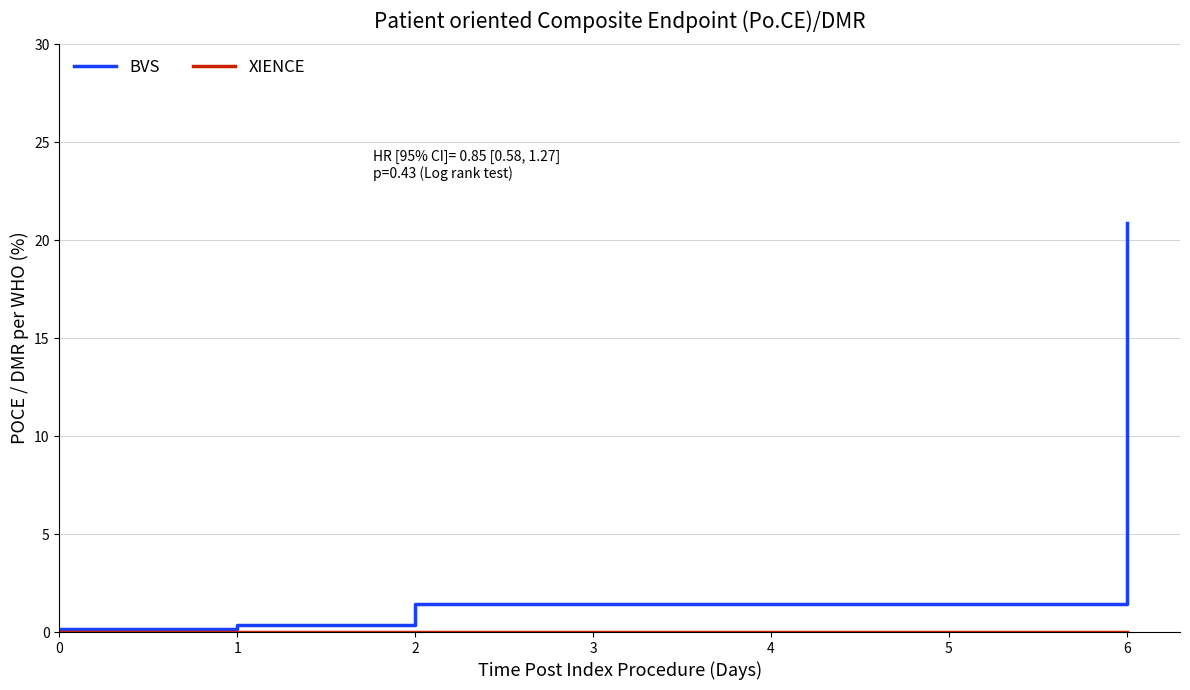

Rank the series at 19 from lowest to highest value.

XIENCE, BVS